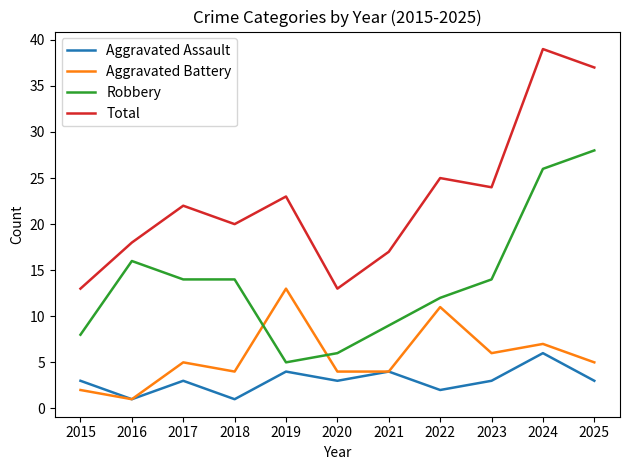

Rank the series by their maximum value, from lowest to highest.

Aggravated Assault, Aggravated Battery, Robbery, Total